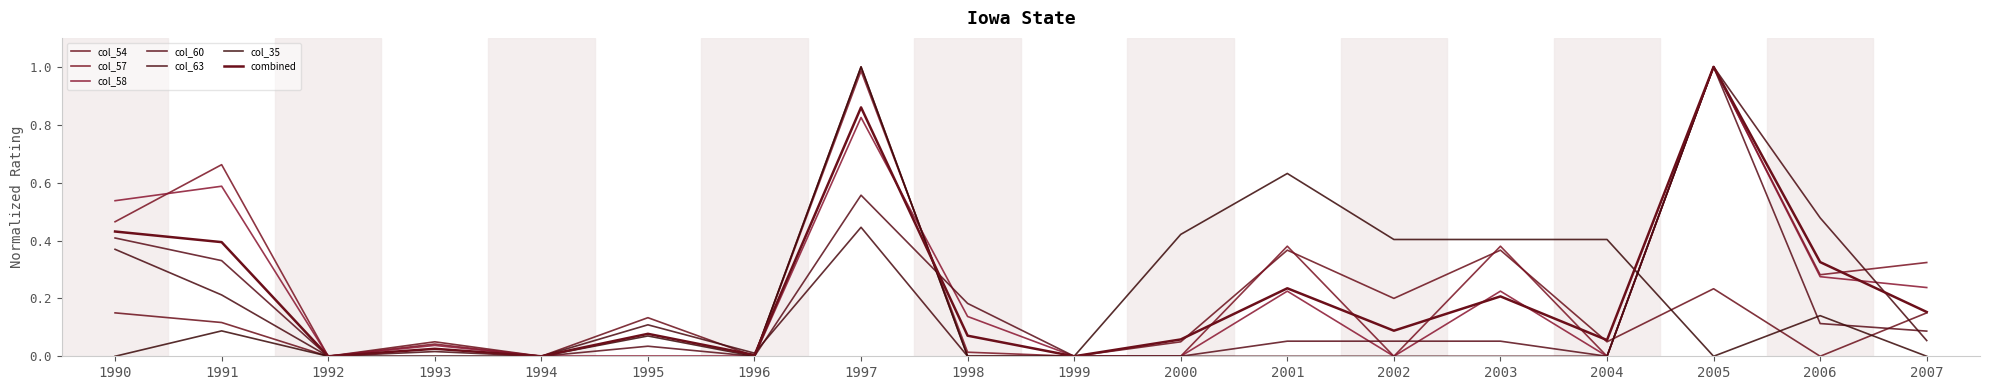

Does the chart display data point markers on the line(s)?

No